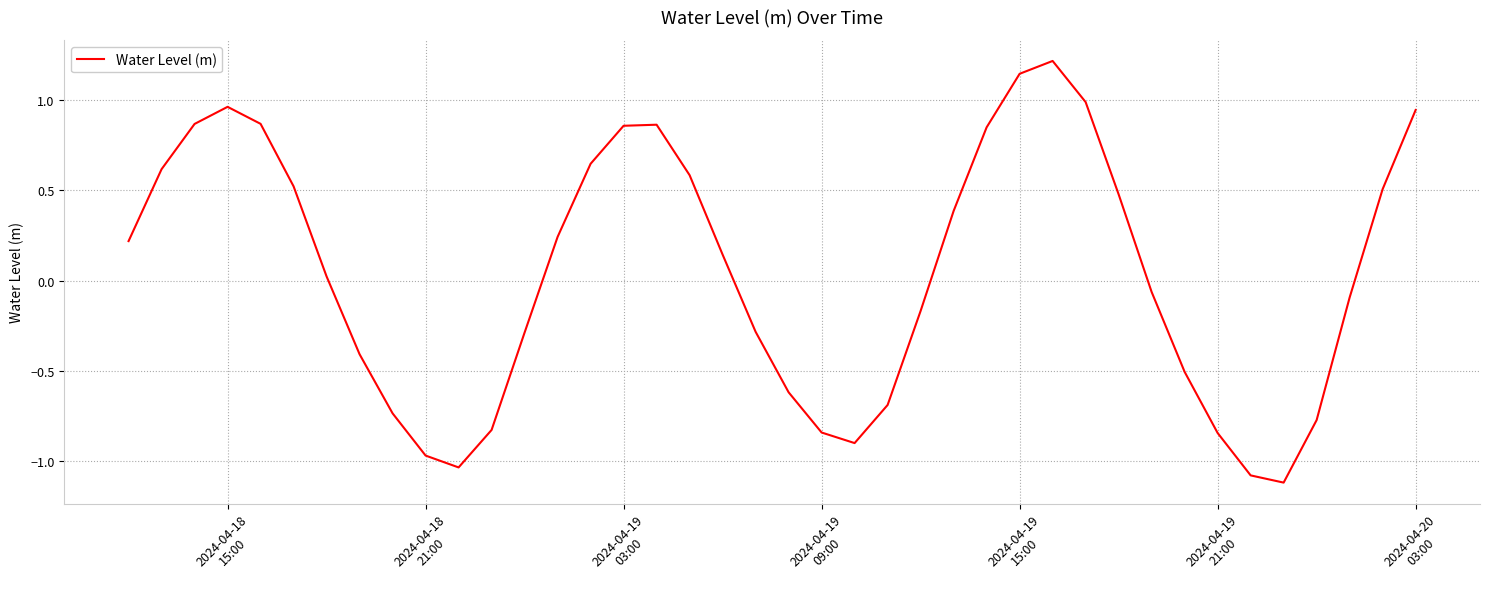

How many values are below 0?

19